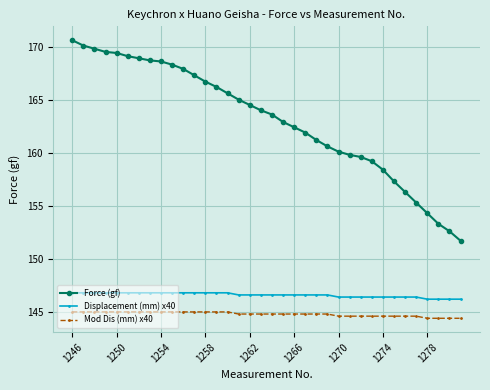

List the series in order of their peak value, lowest first.

Mod Dis (mm) x40, Displacement (mm) x40, Force (gf)